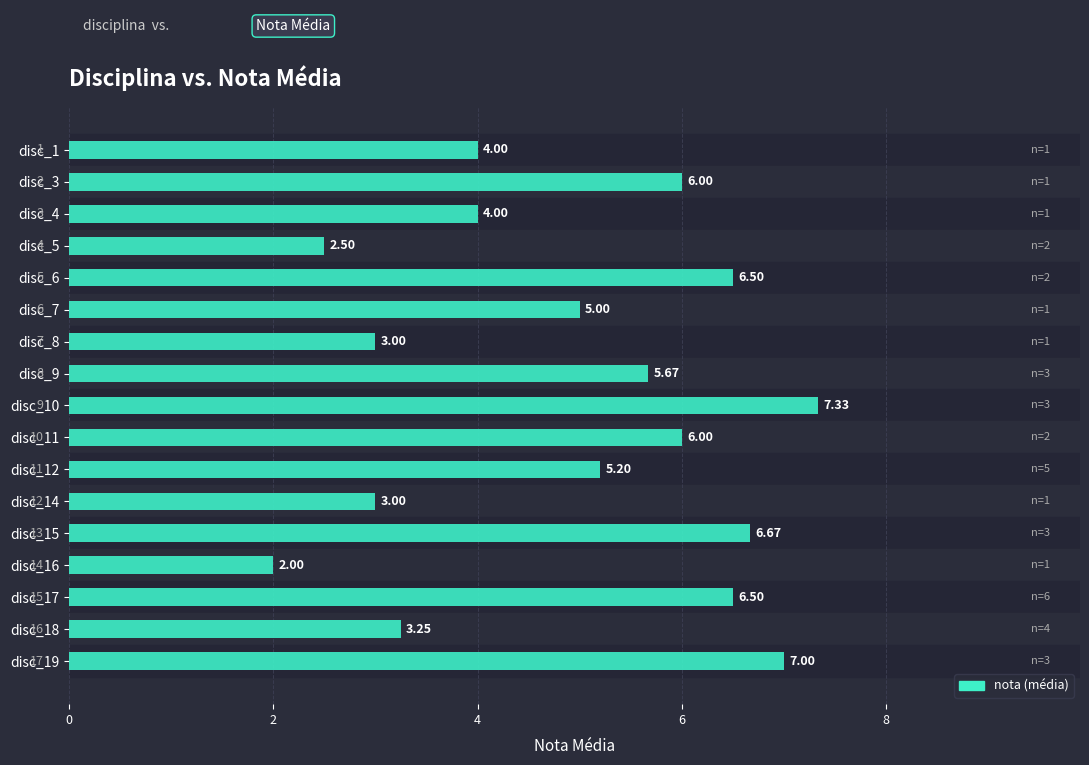

What is the sum of the values at disc_4 and disc_3?

10.0